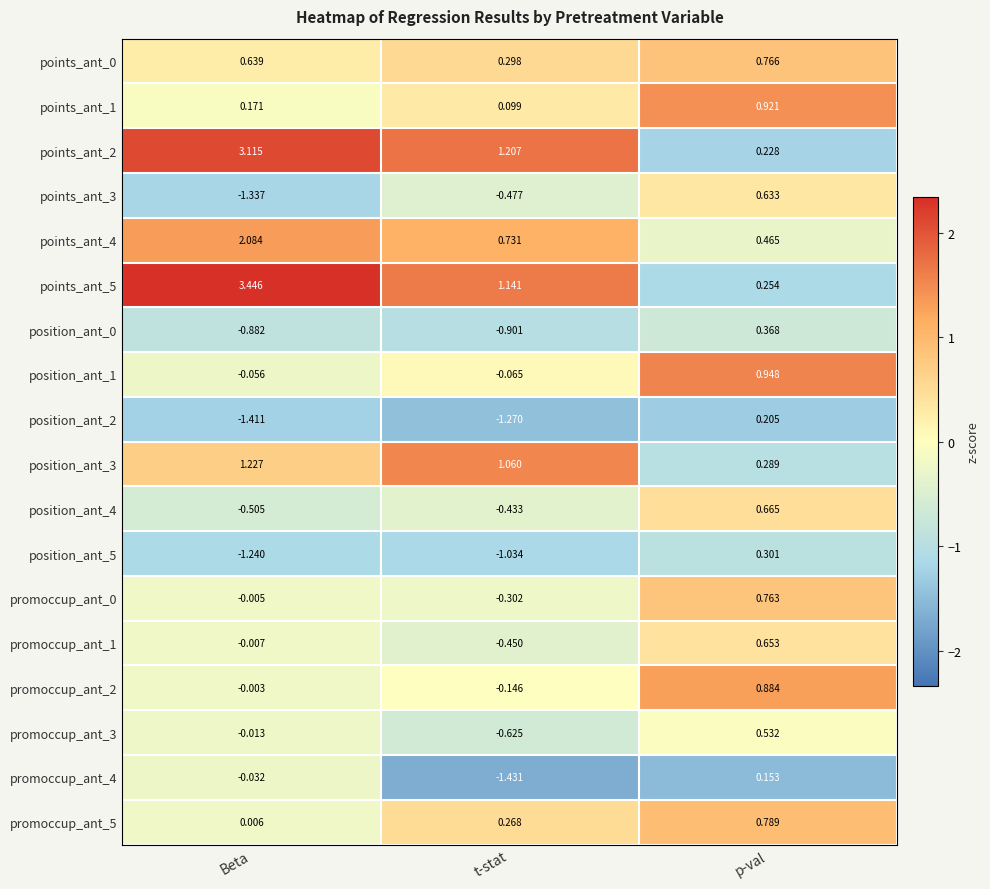

At which label does promoccup_ant_0 first exceed 0?

p-val